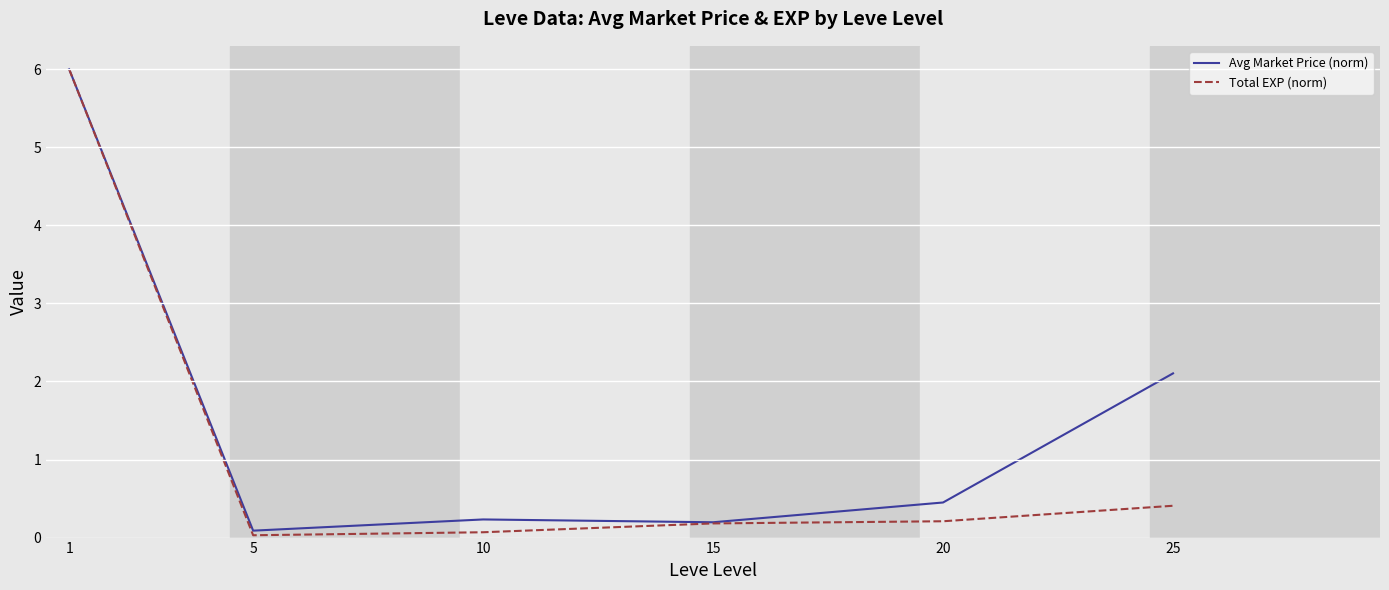

Which series changed the most between 5 and 20?

Avg Market Price (norm)